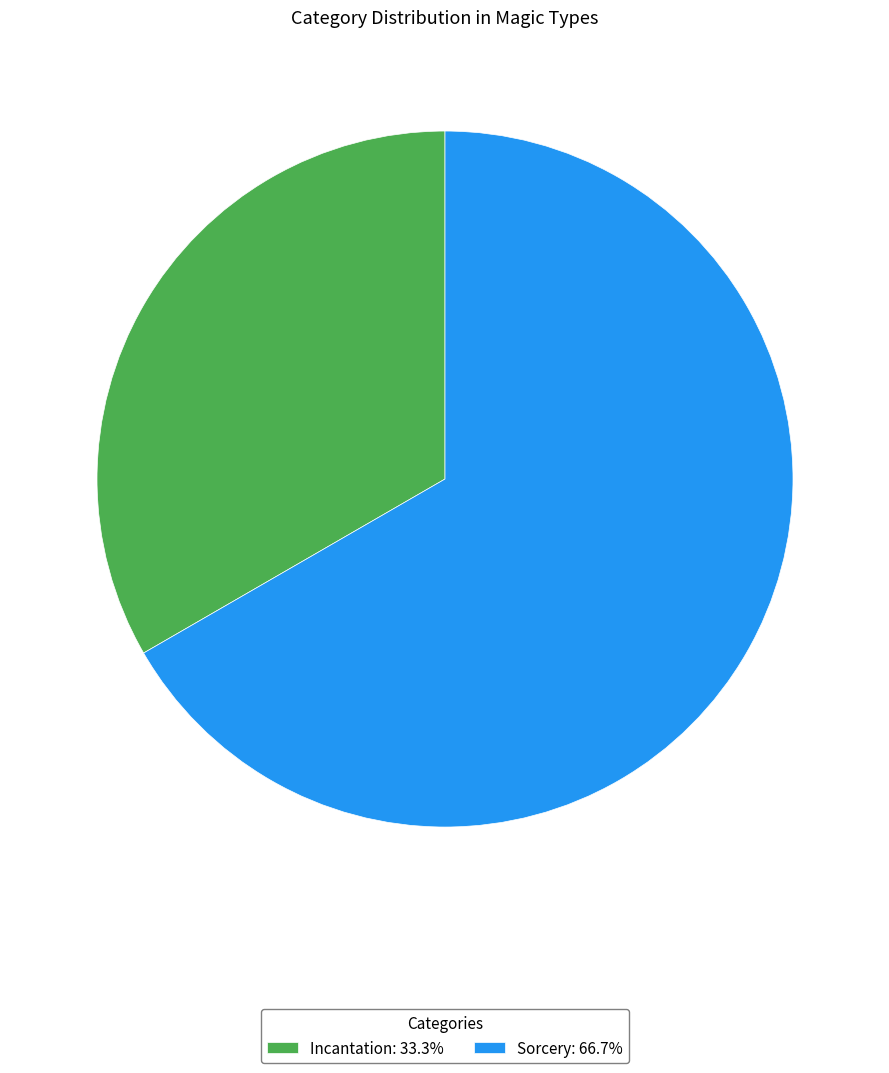

Between Incantation and Sorcery, which is larger?

Sorcery